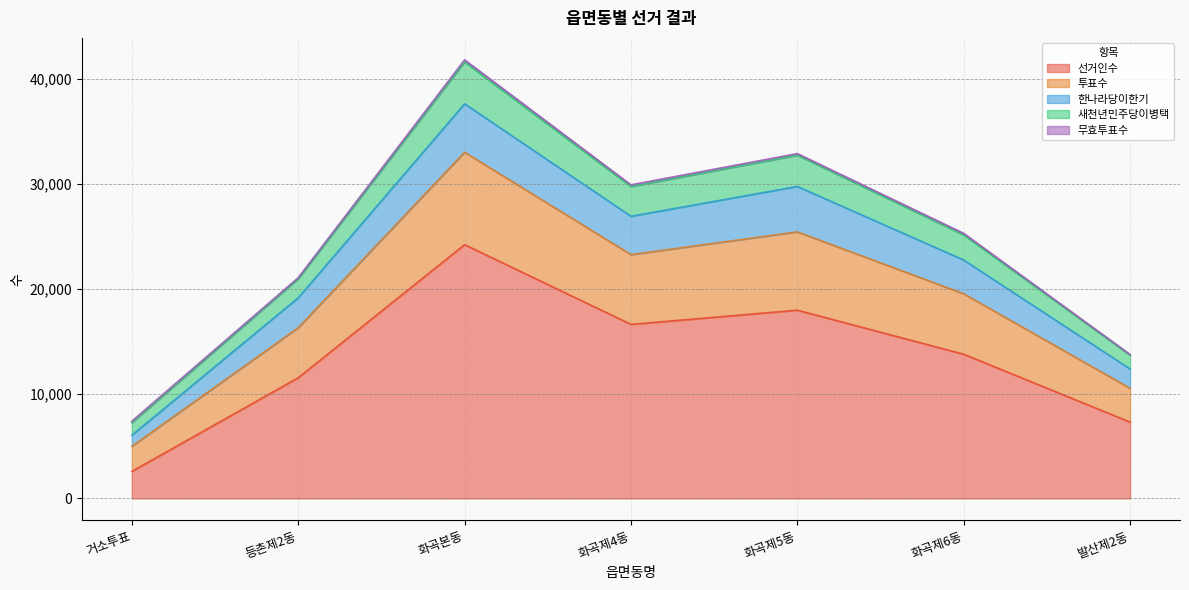

At how many categories does at least one series exceed 32150?

2